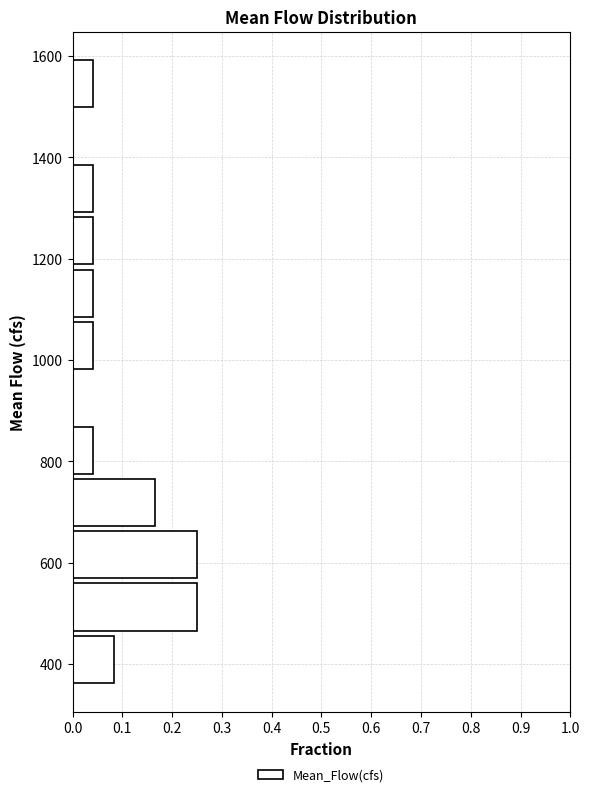

Reading bottom to top, list every bar in this chart as the range it spans on the y-axis followed by its length. Neither the bar edges nor the lengths are printed on the chart, so give them approximately, as read against the axes.

360 to 460: 0.08
460 to 560: 0.25
560 to 660: 0.25
660 to 780: 0.17
780 to 880: 0.04
880 to 980: 0
980 to 1080: 0.04
1080 to 1180: 0.04
1180 to 1280: 0.04
1280 to 1400: 0.04
1400 to 1500: 0
1500 to 1600: 0.04